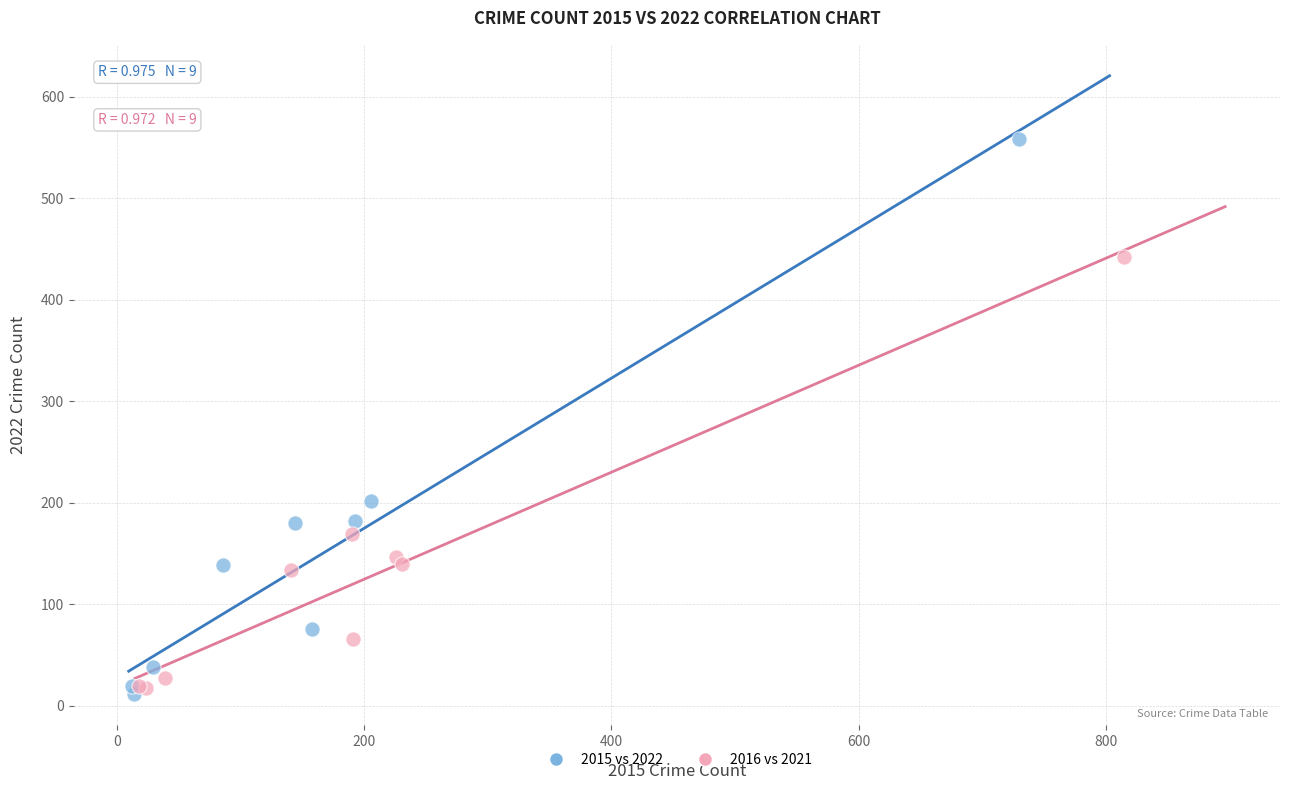

Which series reaches the maximum Y coordinate?

2015 vs 2022